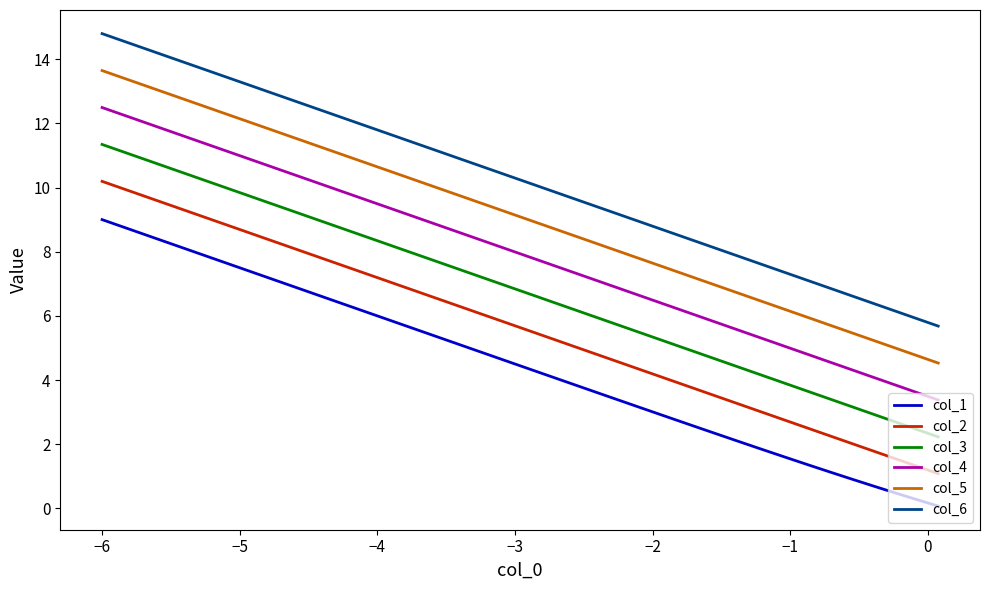

Which series has the widest spread of values?

col_6